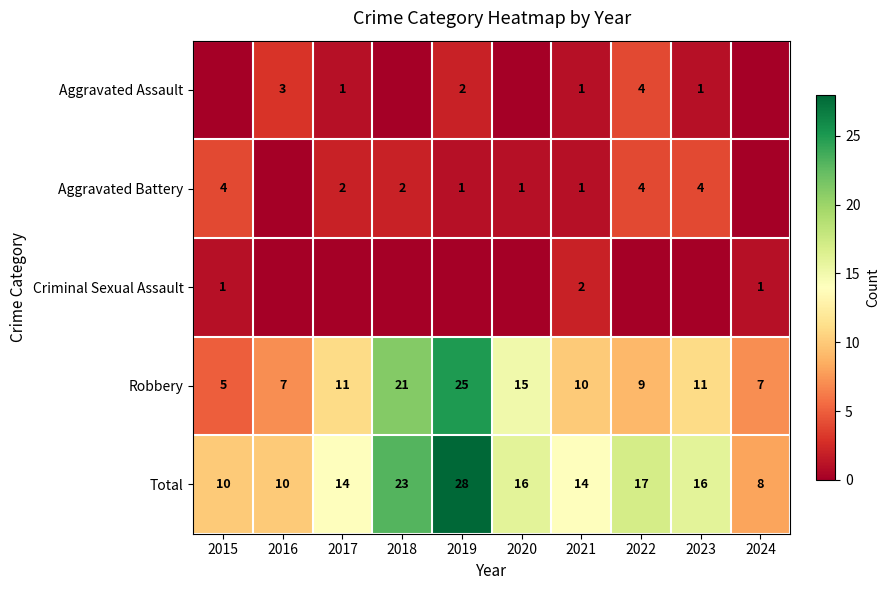

What is the difference between the Total values at 2016 and 2017?

4